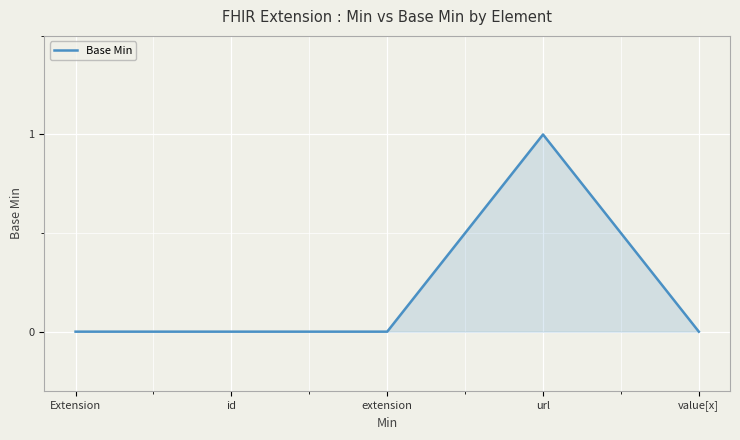

Is it true that the value at id is 0?

False